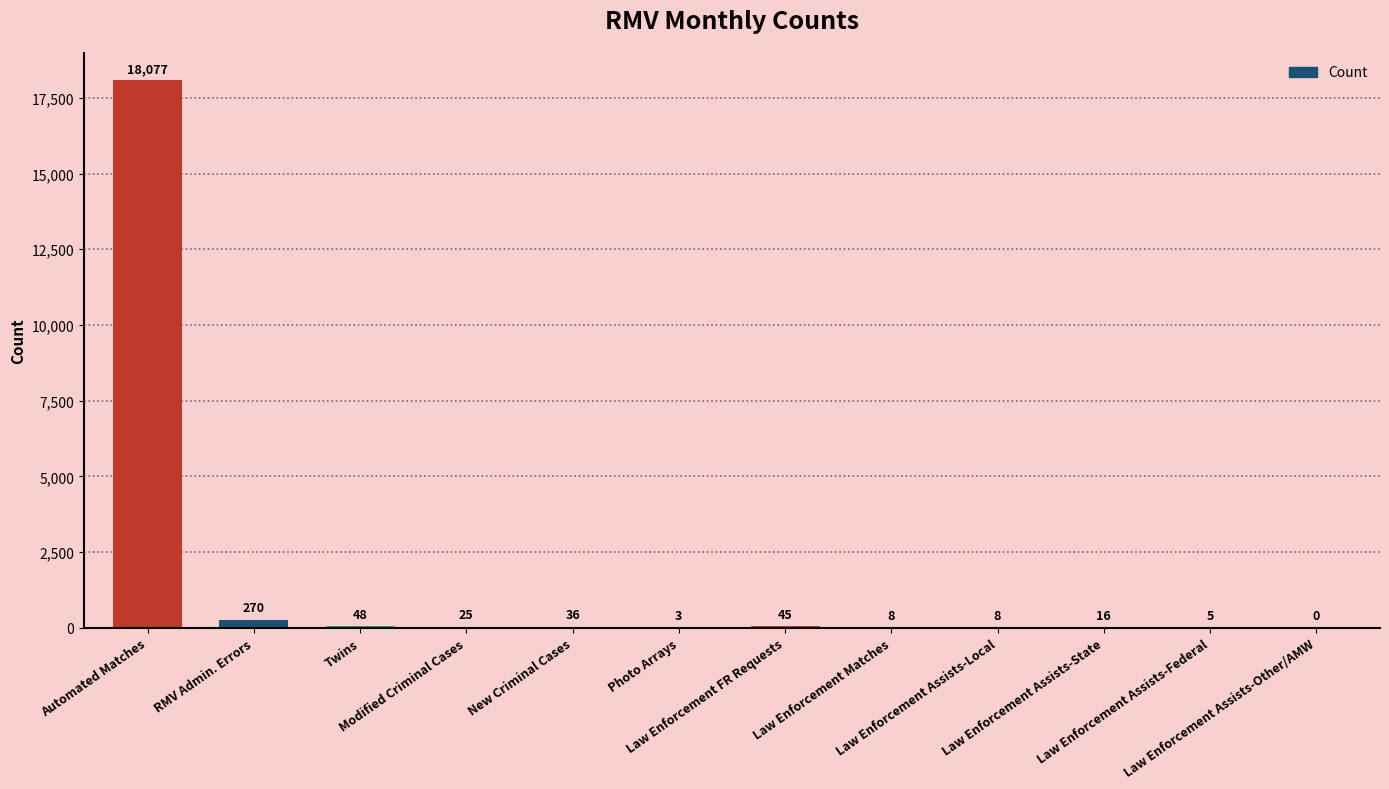

Reading left to right, what are all the values shown in this chart?

18077	270	48	25	36	3	45	8	8	16	5	0